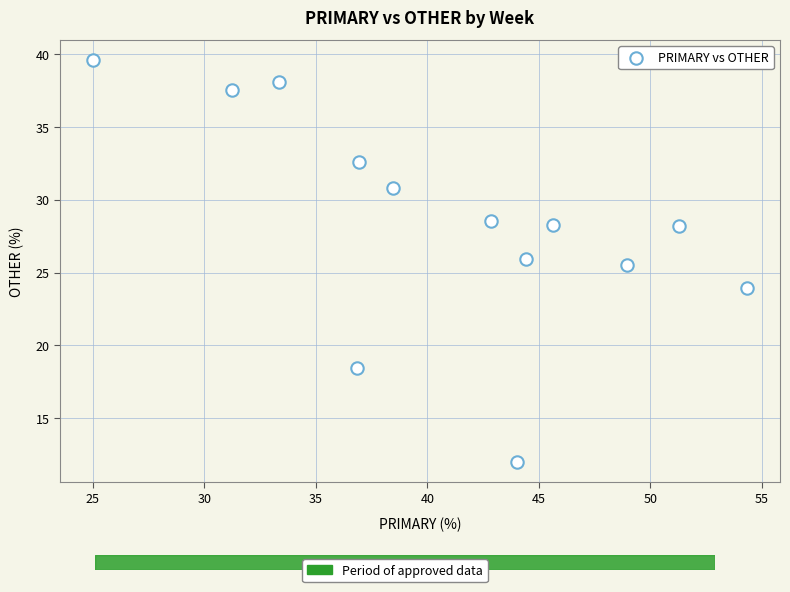

What Y value in the scatter plot is closest to 25?

25.5